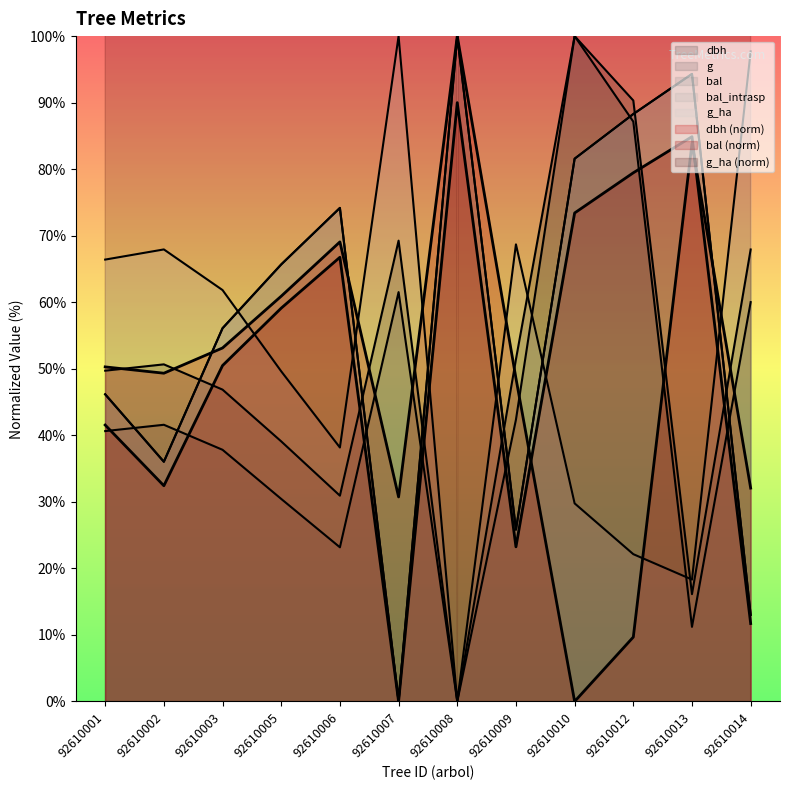

True or false: dbh has a value of 118.1 at 92610014.

False